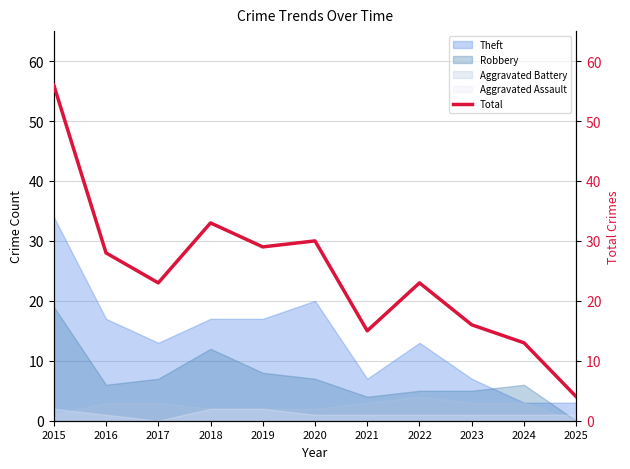

Where is the data nearest to the value 30?

2020